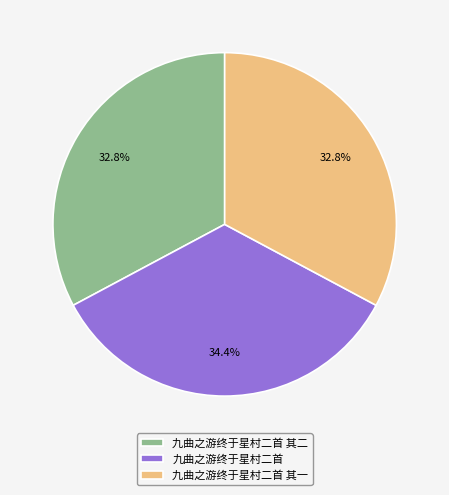

Approximately how many times larger is the value at 九曲之游终于星村二首 其一 compared to 九曲之游终于星村二首?

1.0